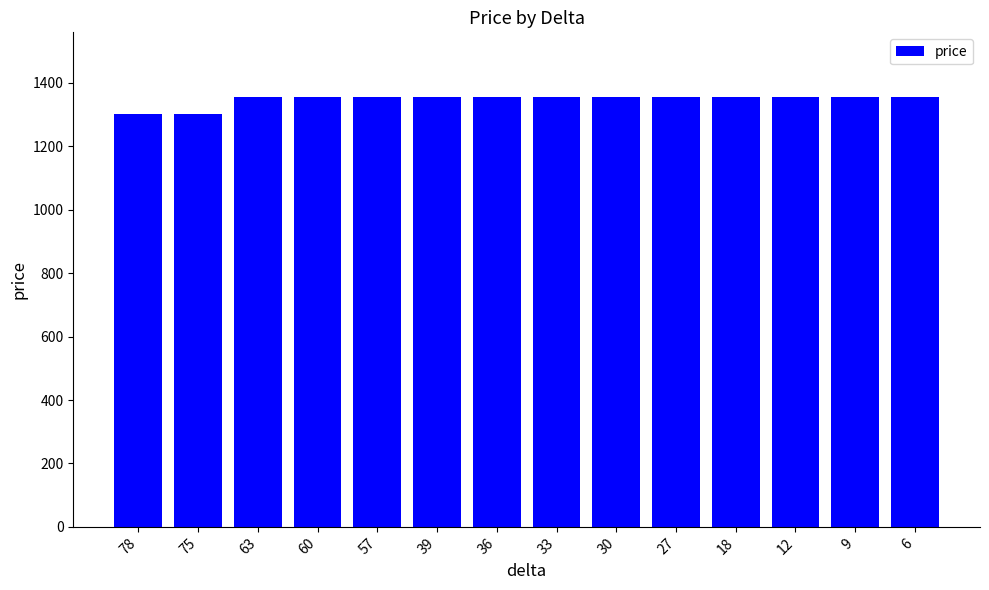

What is the maximum value shown in the chart?

1356